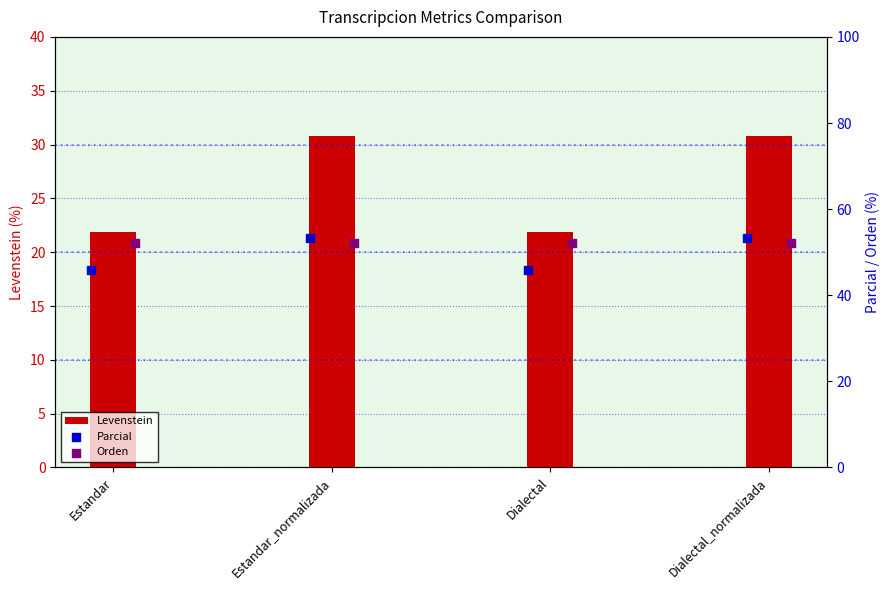

Which series contains the highest Y value?

Parcial